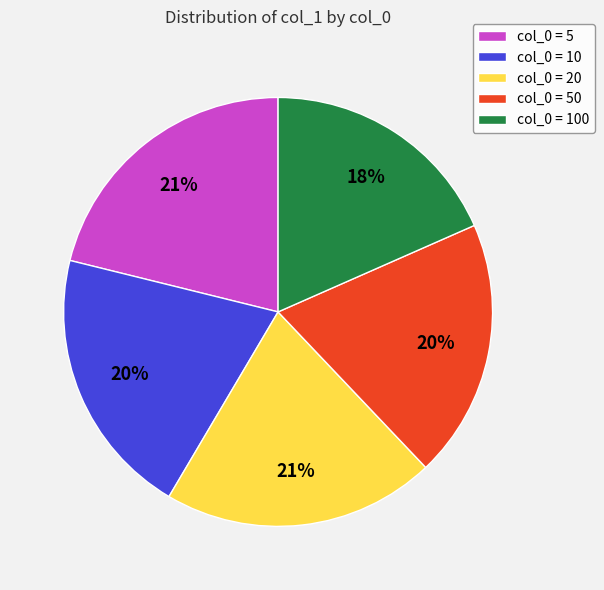

To the nearest percent, what is the average slice percentage?

20%